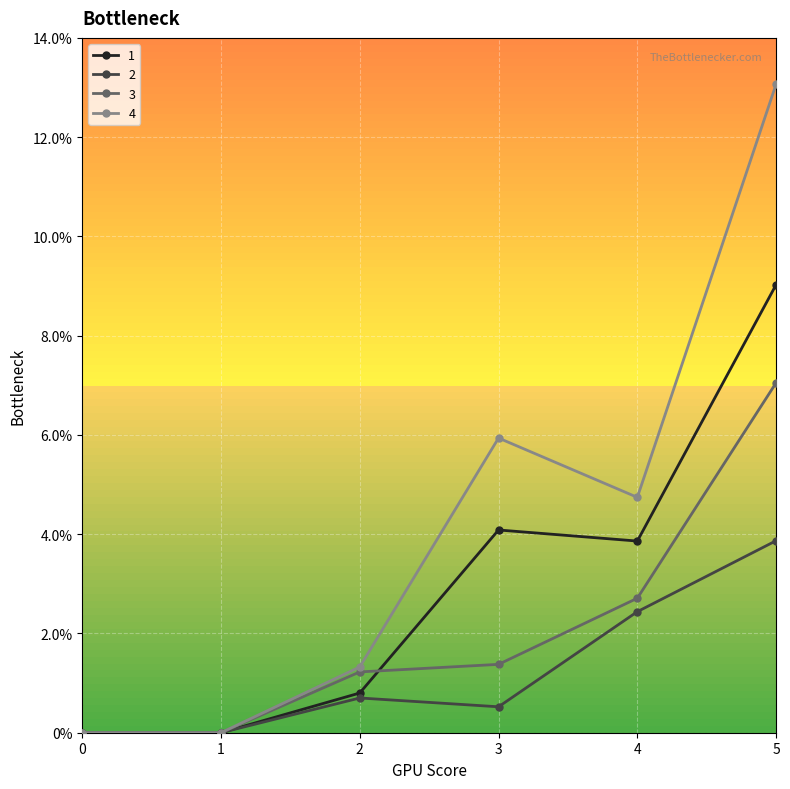

True or false: 1 has more than 2 interior local peaks.

False